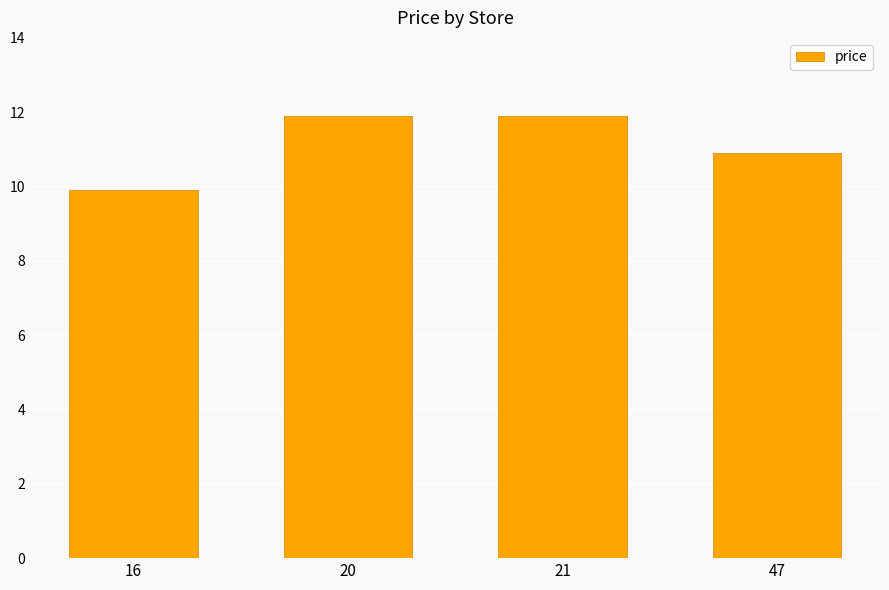

What is the sum of all values?

44.6